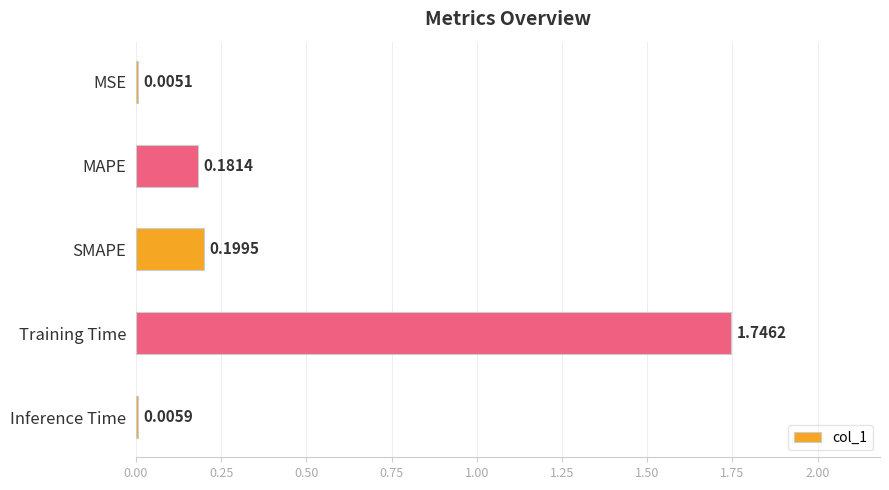

Between Training Time and MSE, which is larger?

Training Time